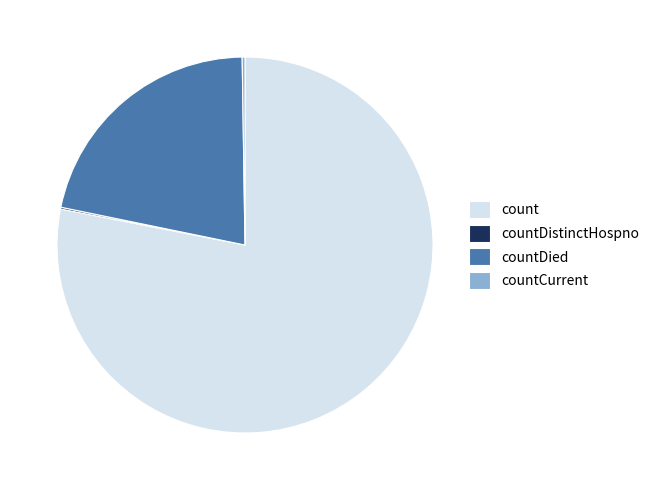

Which category accounts for the majority?

count